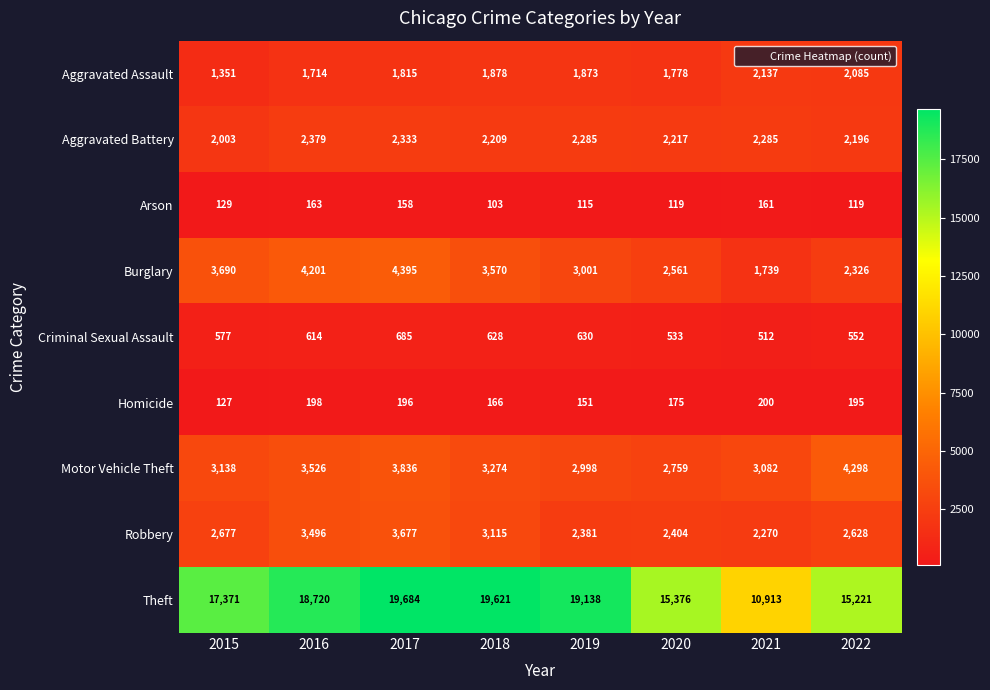

At 2018, list the series in order from largest to smallest.

Theft, Burglary, Motor Vehicle Theft, Robbery, Aggravated Battery, Aggravated Assault, Criminal Sexual Assault, Homicide, Arson